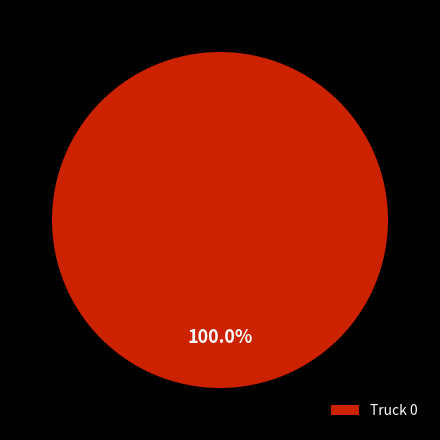

Does any single category account for the majority?

Yes